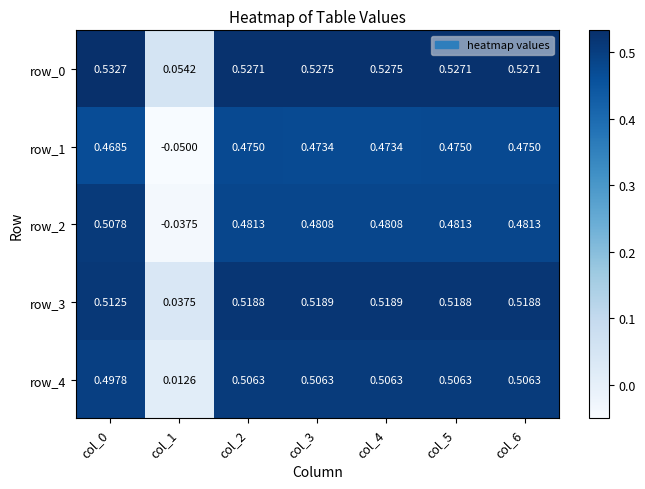

What value does the row_3 series have at col_4?

0.5